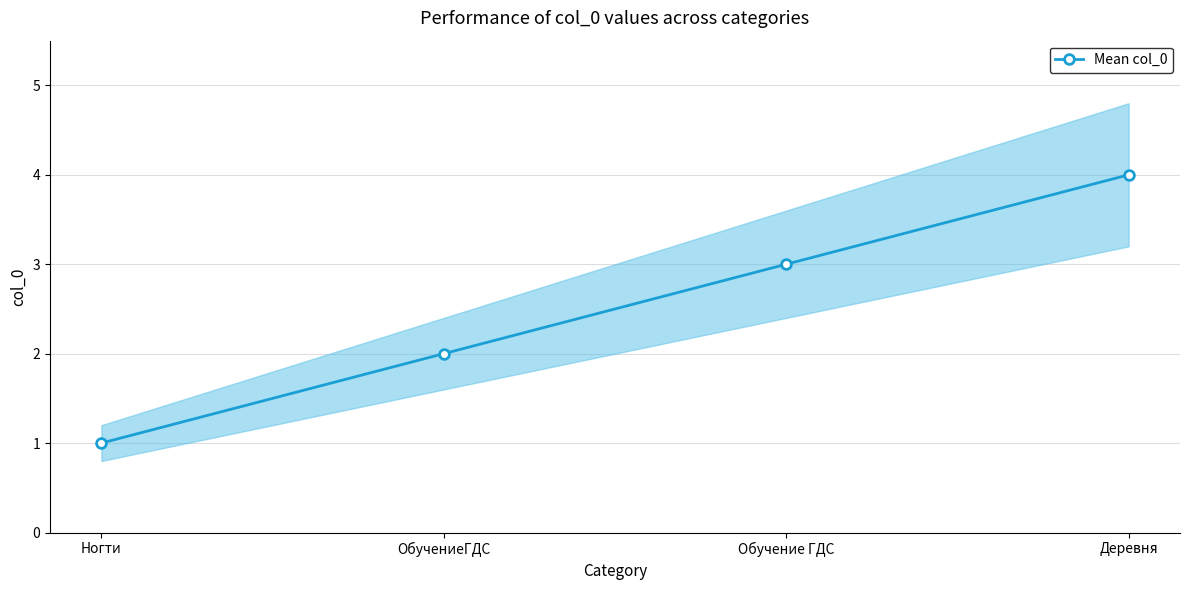

How many data points are less than 3?

2